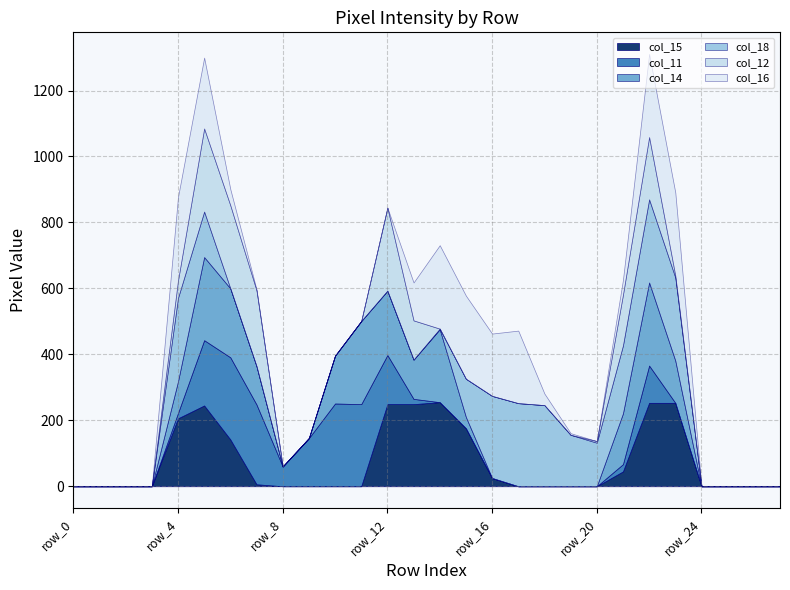

Which series has the largest total across all categories?

col_18